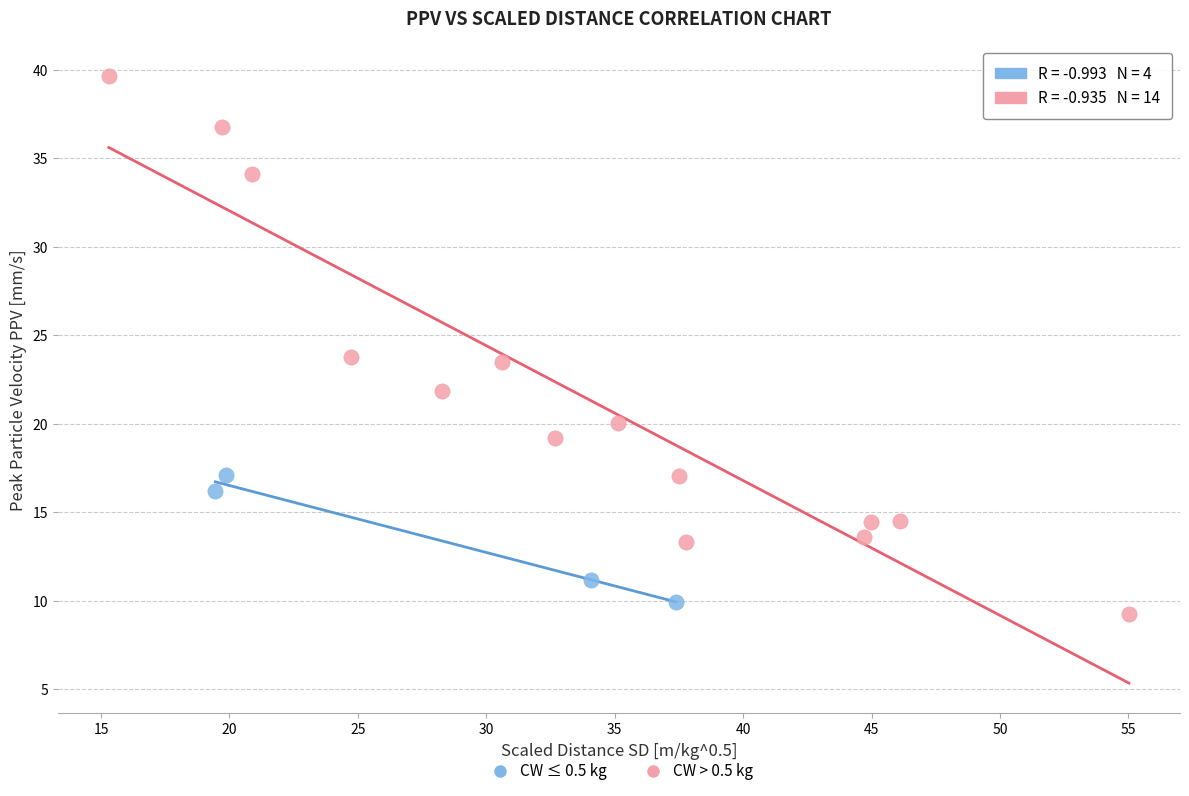

Which series reaches the maximum Y coordinate?

CW > 0.5 kg